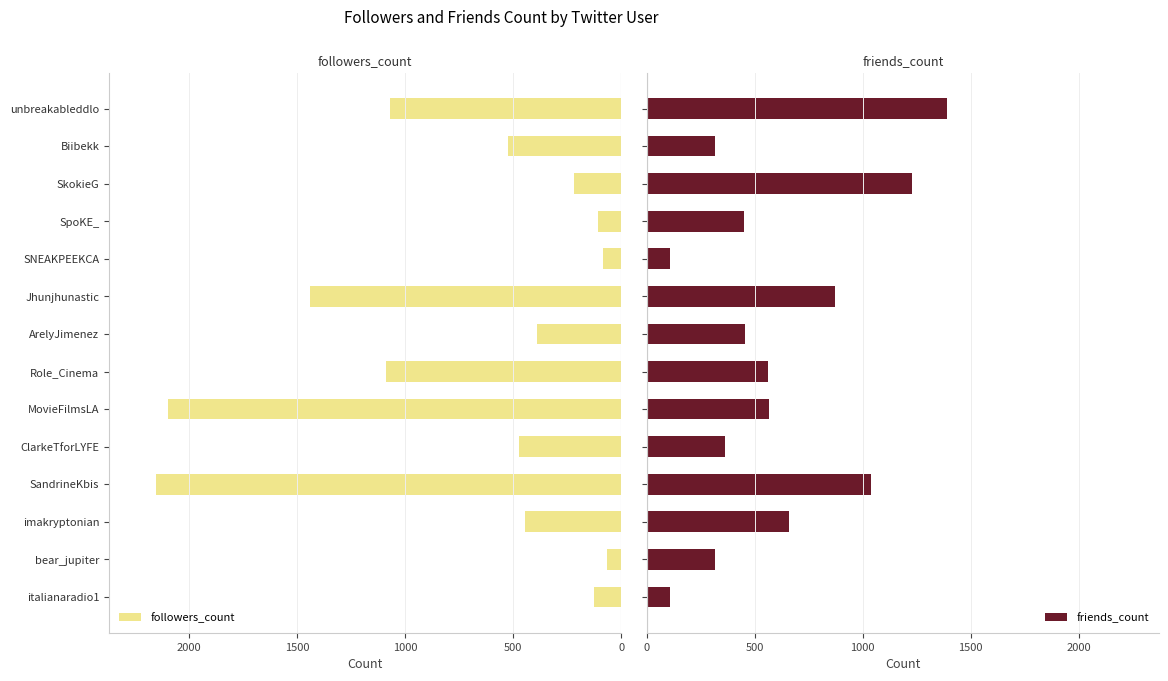

What are all the series names shown in the legend?

followers_count, friends_count